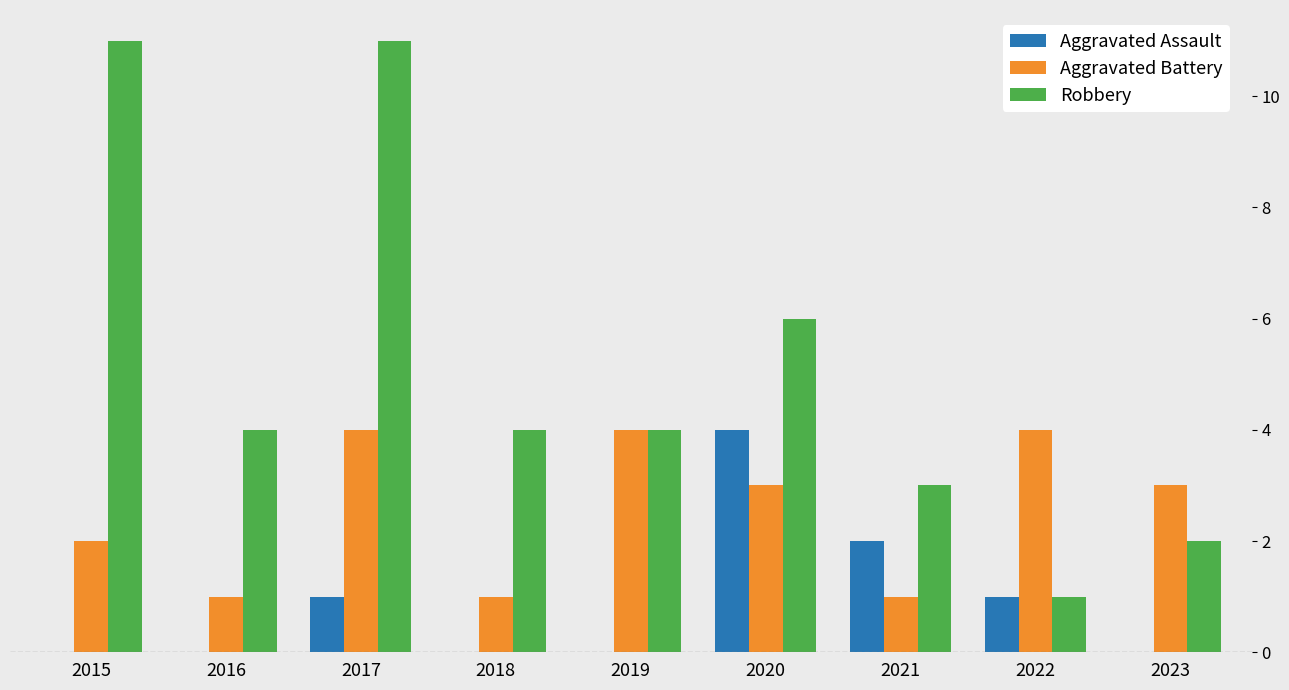

Reading left to right, extract all data points from this chart.

Aggravated Assault: 0	0	1	0	0	4	2	1	0
Aggravated Battery: 2	1	4	1	4	3	1	4	3
Robbery: 11	4	11	4	4	6	3	1	2